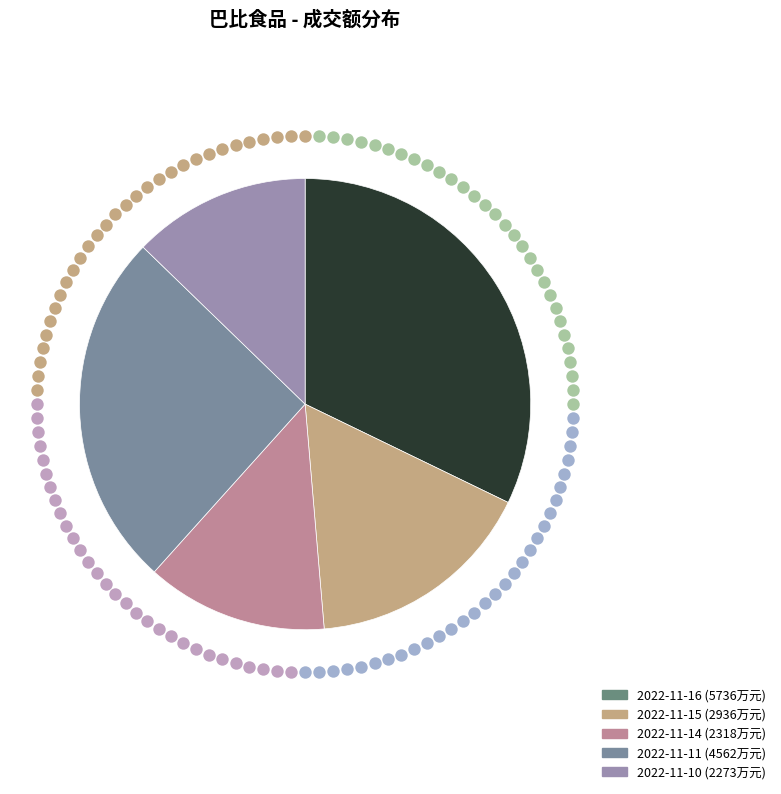

What percentage is the 2022-11-11 slice, to the nearest percent?

26%